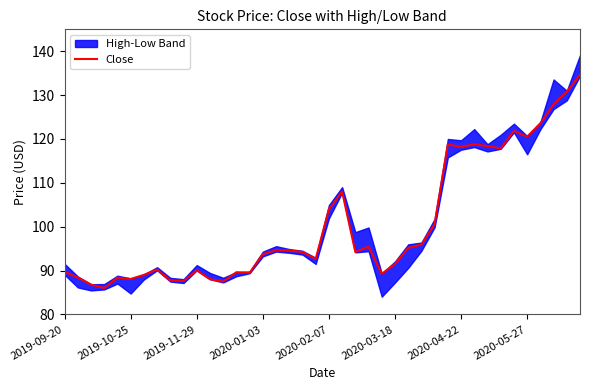

What is the value of the 23rd point from the left?

94.2